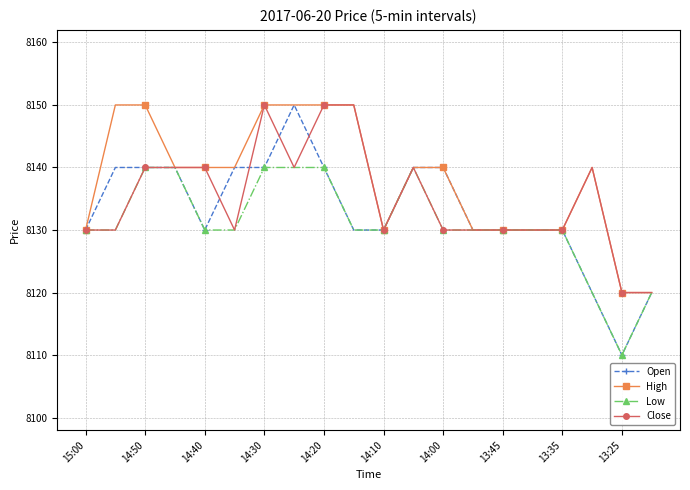

Which series has the largest total across all categories?

High